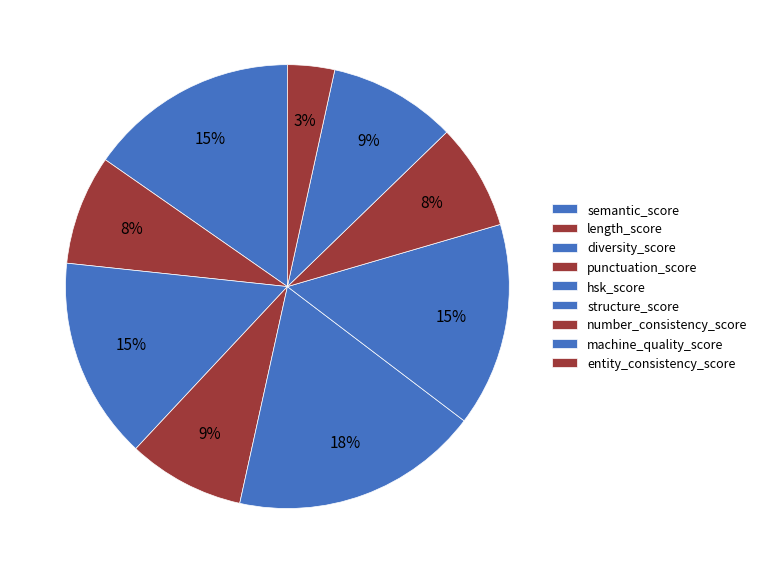

What percentage is NOT represented by semantic_score?

84.7%